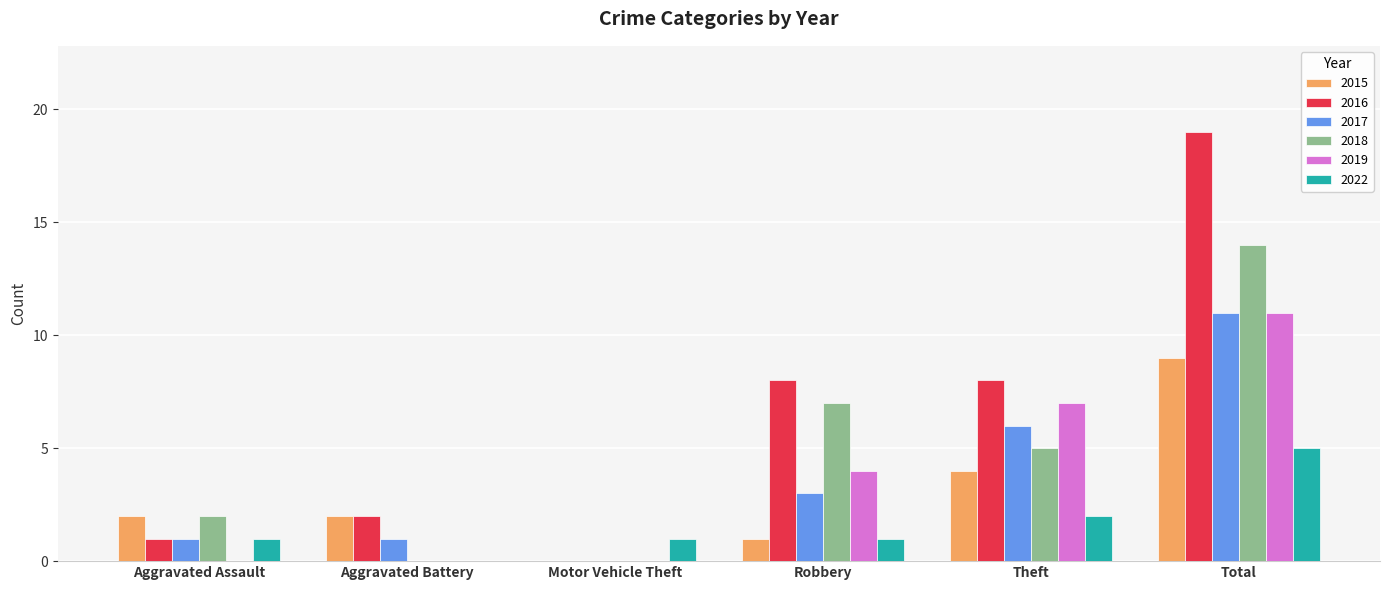

The value of 2019 at Total is 11. True or false?

True